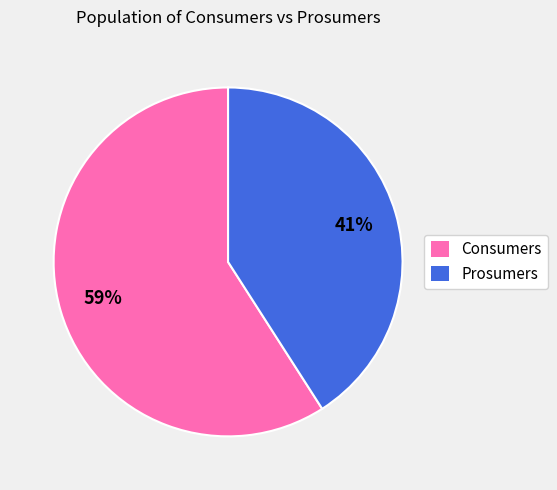

Which slice is the largest?

Consumers